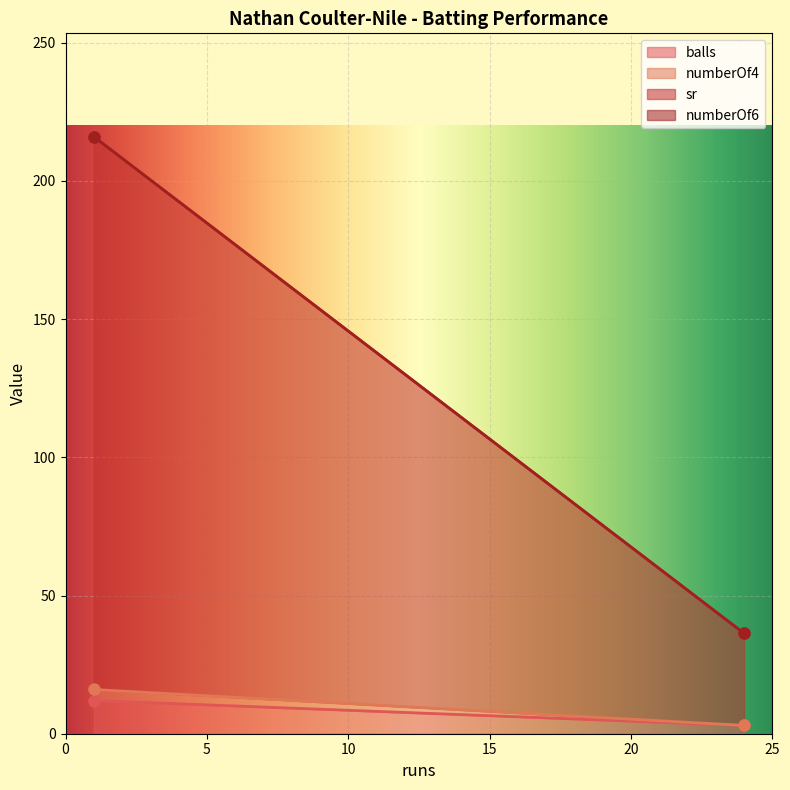

What is the maximum value for balls?

12.0